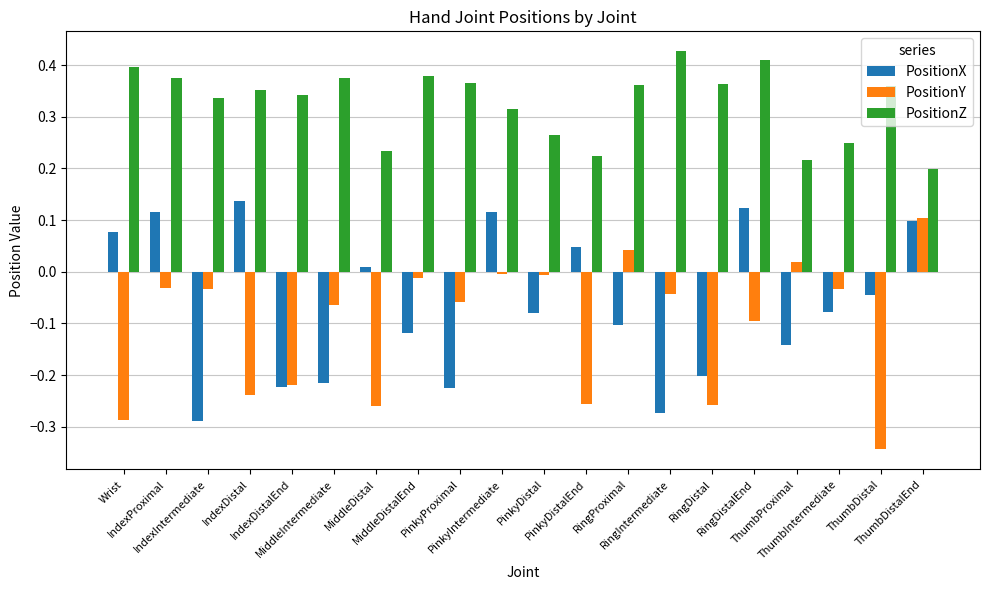

What is the label of the 17th bar from the left?

ThumbProximal